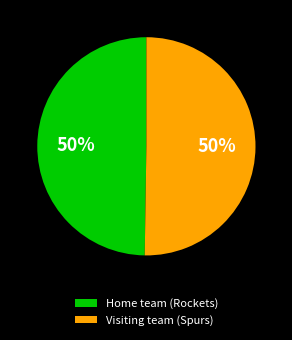

Is it true that Visiting team (Spurs) is 50% of the pie?

True